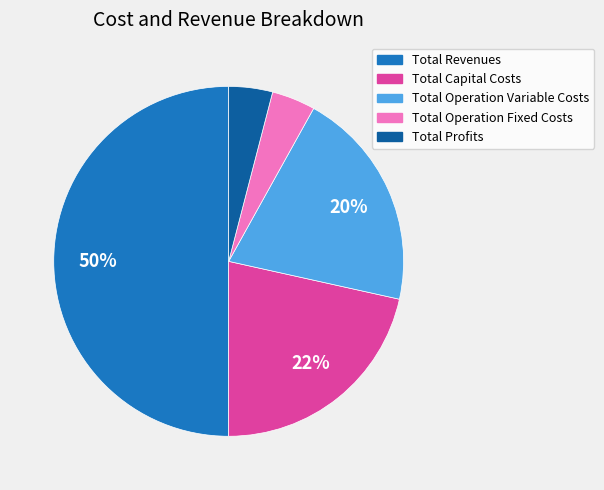

To the nearest percent, what is the average slice percentage?

20%